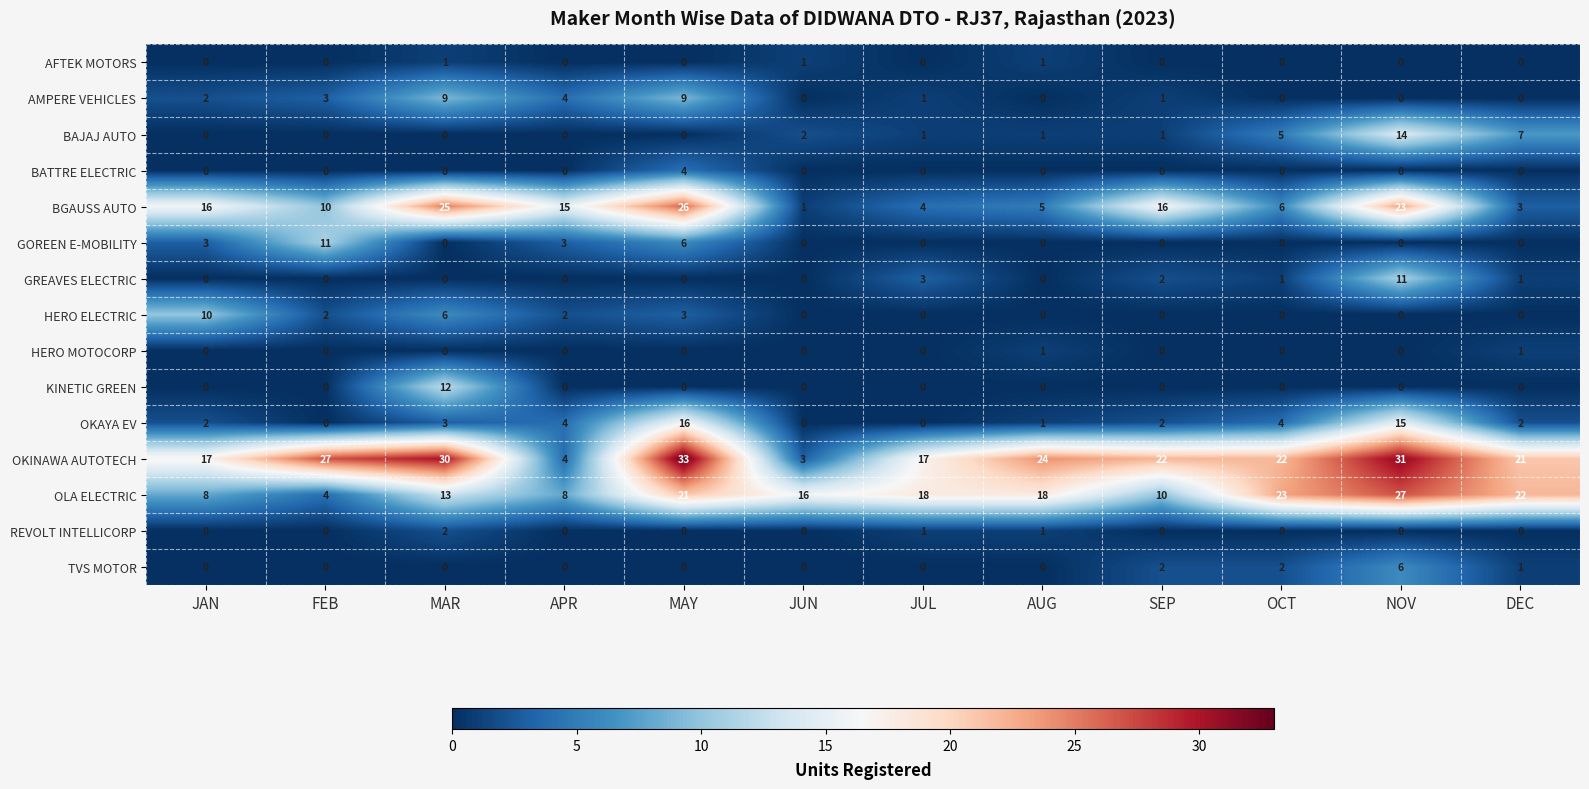

How many categories are shown in the chart?

12